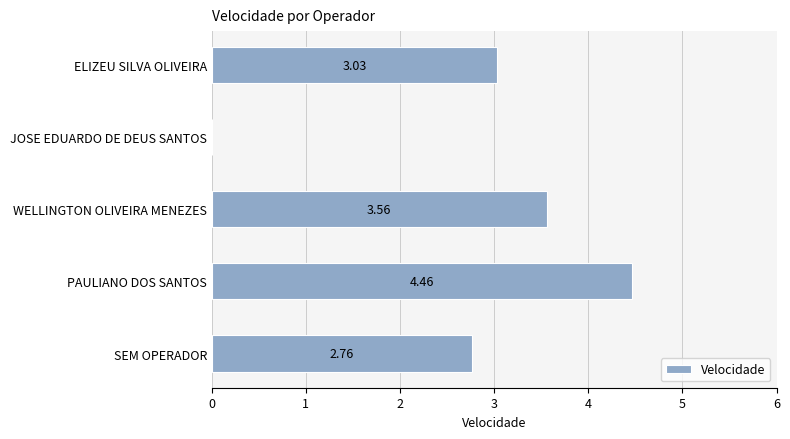

At which label is the value closest to 2?

SEM OPERADOR